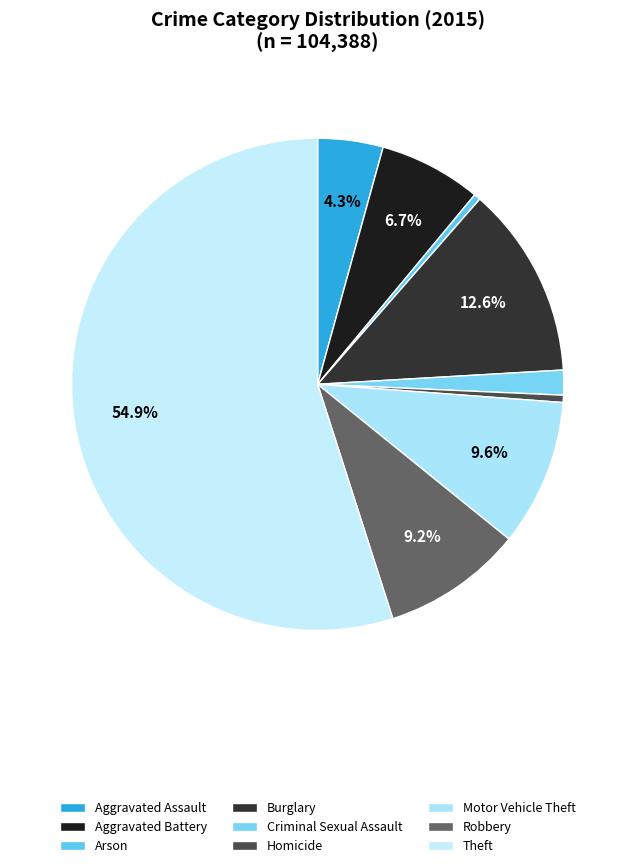

Which category has the smallest portion of the pie?

Arson